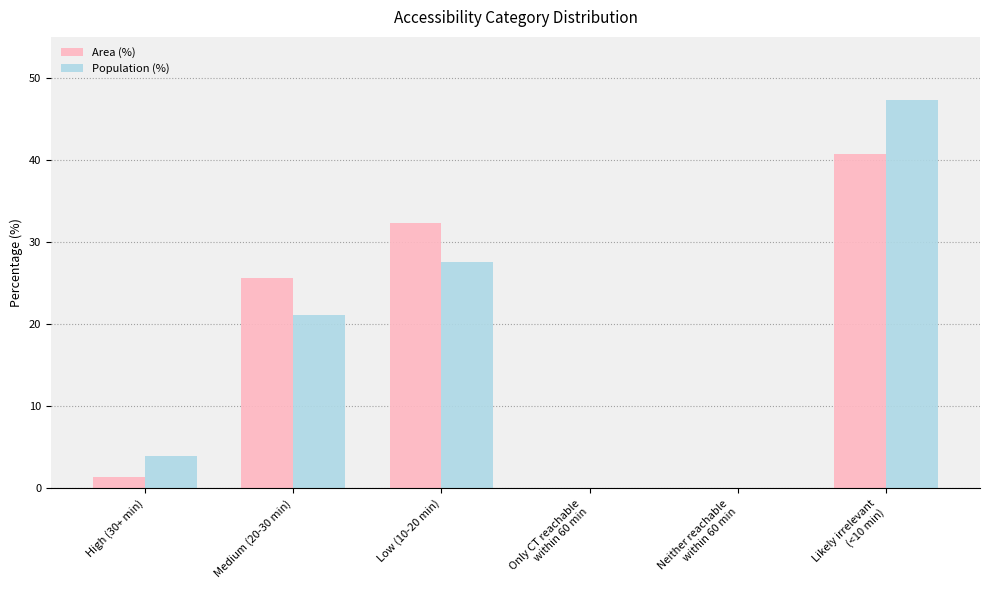

Is it true that Area (%) equals 32.3 at Low (10-20 min)?

True